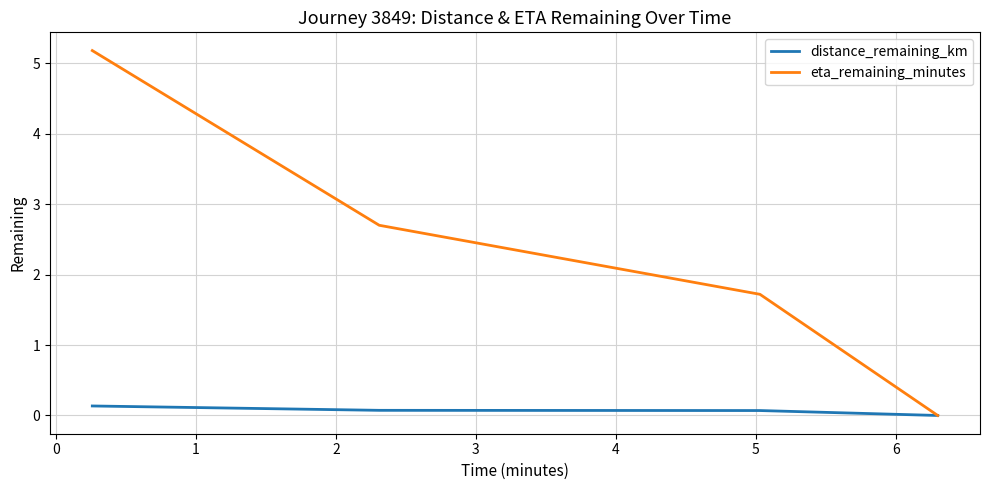

Which series has the widest spread of values?

eta_remaining_minutes